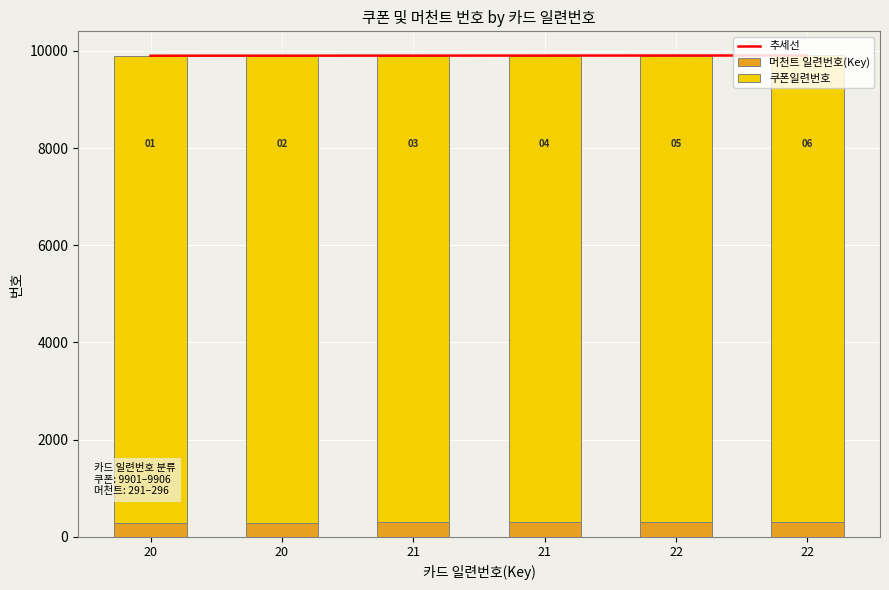

At which label does 머천트 일련번호(Key) first exceed 294?

22